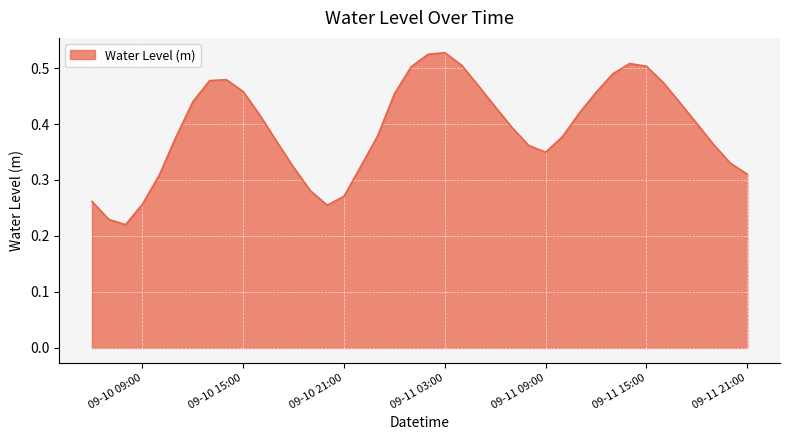

At which category does the data reach its first local valley?

2024-09-10 08:00:00